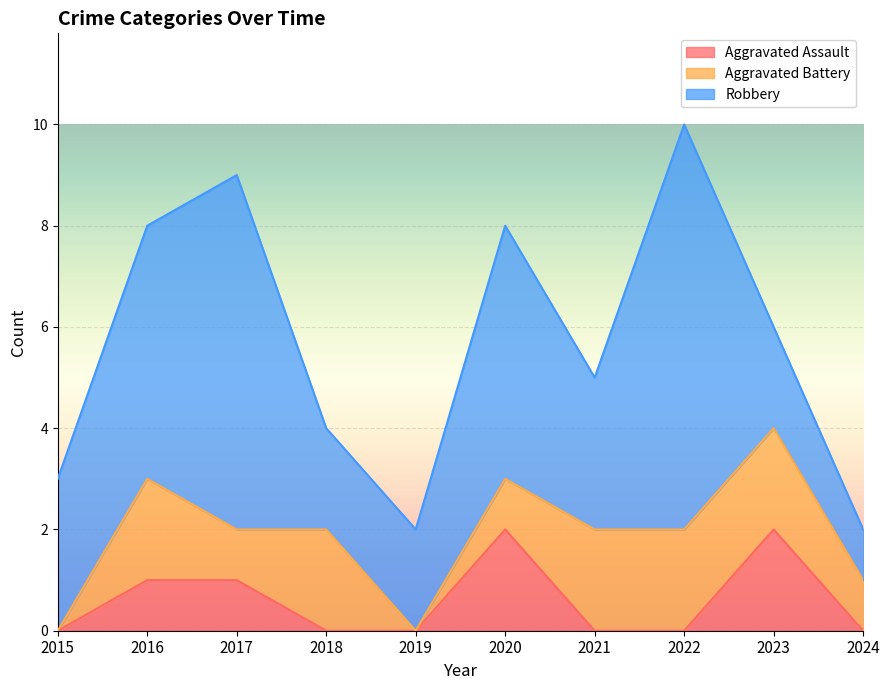

Between 2016 and 2019, which series saw the biggest shift?

Robbery